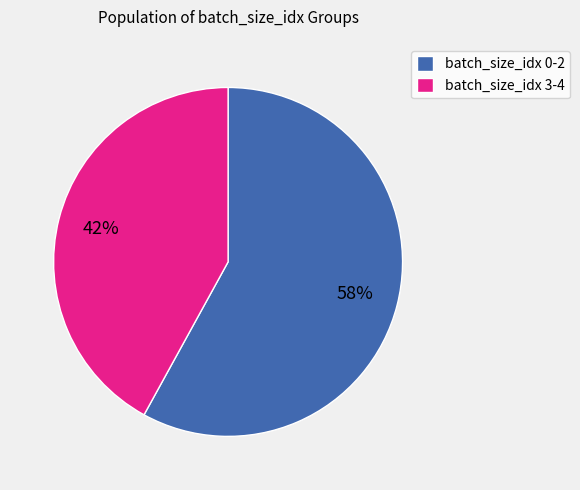

To the nearest percent, what percentage of the pie is batch_size_idx 3-4?

42%